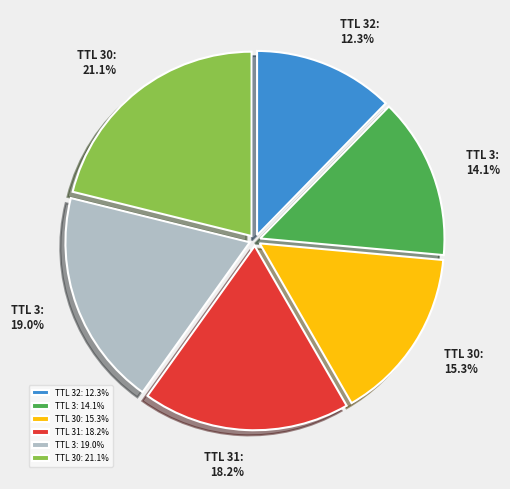

Is TTL 3: 19.0% the majority of the pie?

No